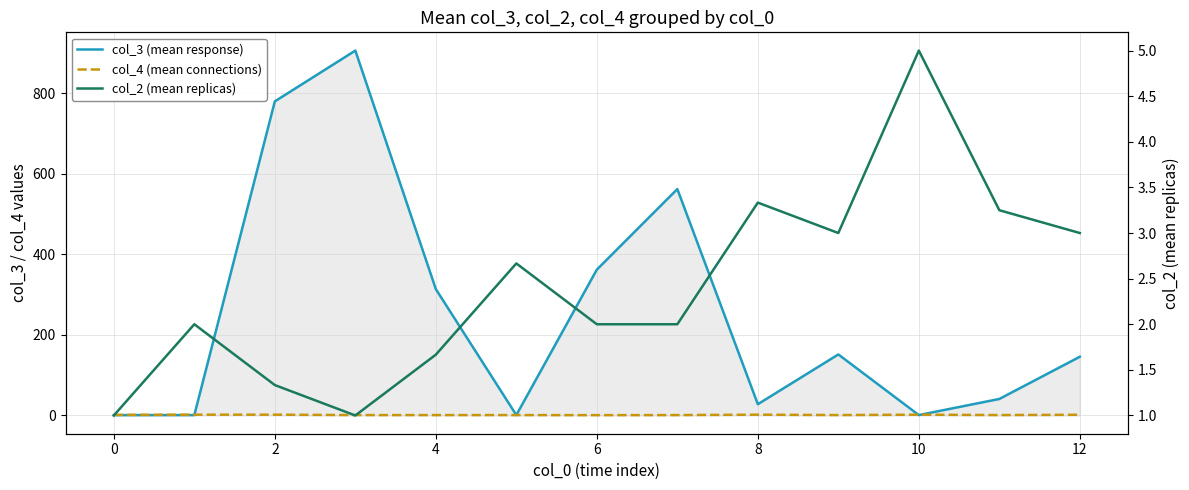

Count the col_4 (mean connections) values in the range 1 to 2.

12